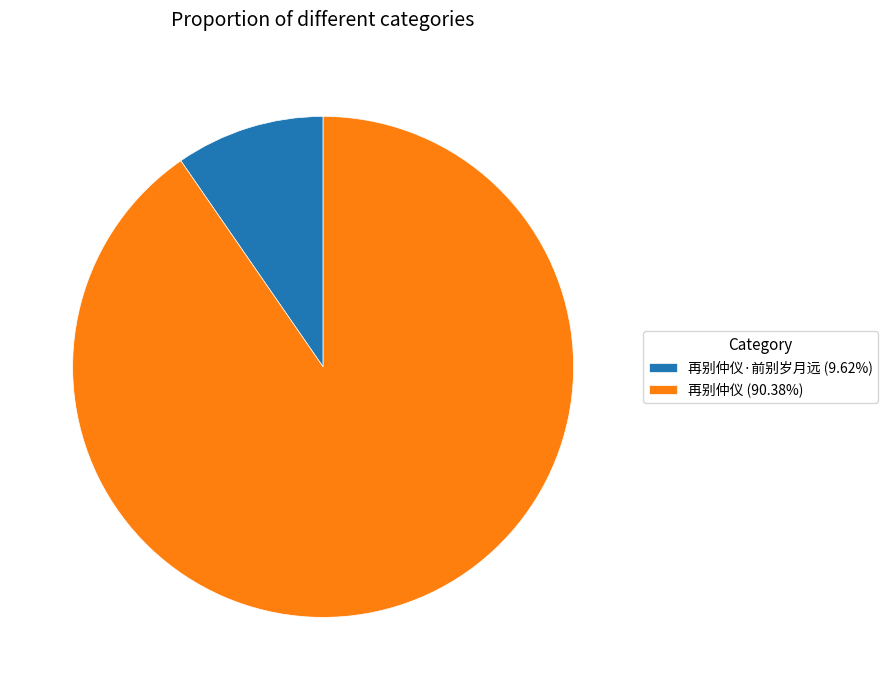

Does 再别仲仪 (90.38%) account for over 50% of the chart?

Yes